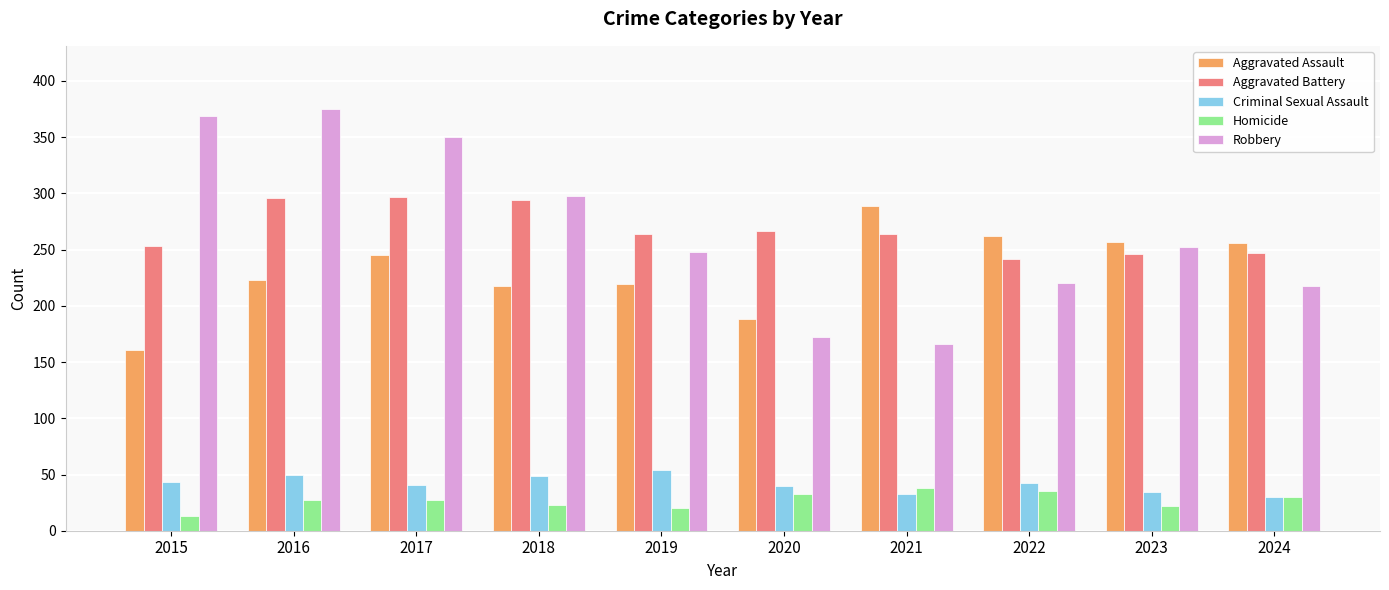

Where does the Aggravated Battery series first go above 264?

2016